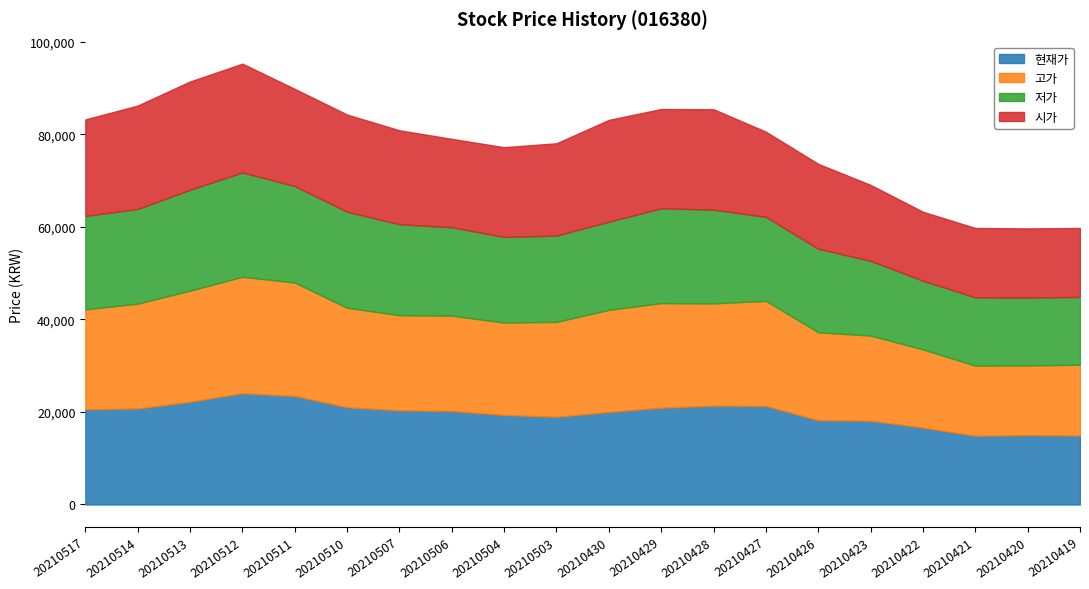

At which label does 시가 reach its minimum?

20210422